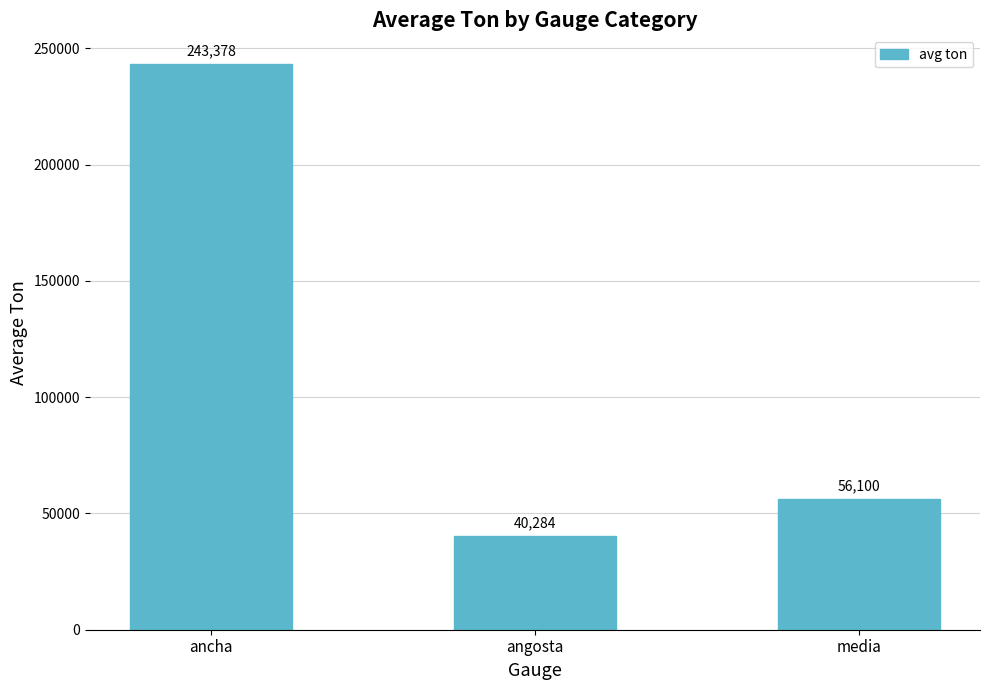

What is the sum of the values at ancha and media?

299477.9